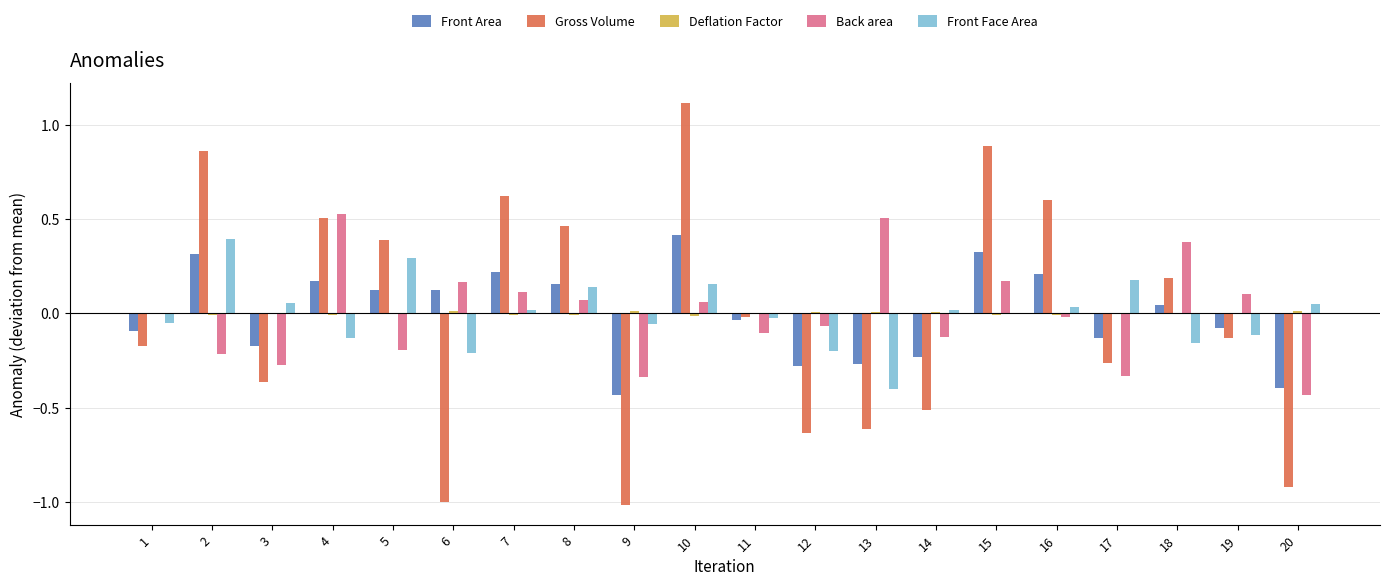

Which category has the highest value across all series?

10